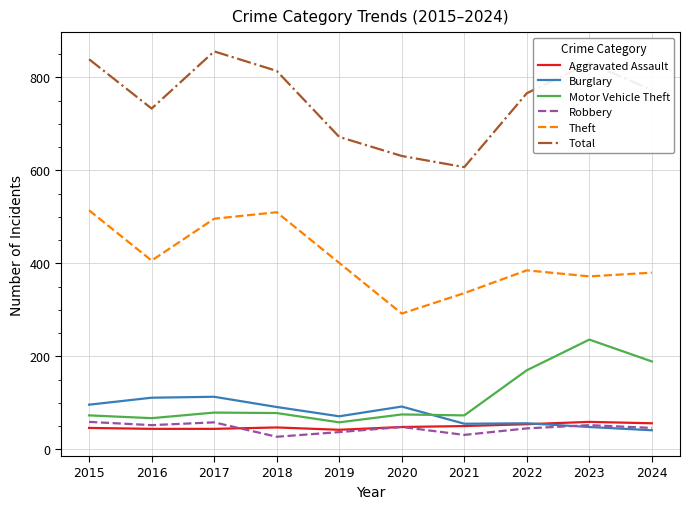

What is the sum of the Robbery values at 2018 and 2024?

73